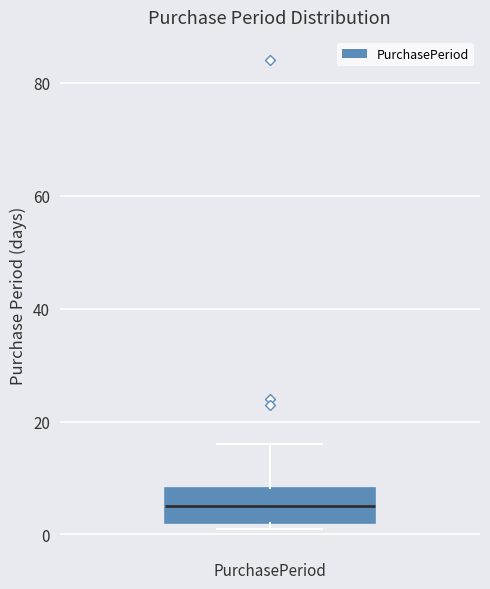

Where is the upper edge of the box for PurchasePeriod on the y-axis? The values are not printed on the chart, so give them approximately, as read against the axis.

8